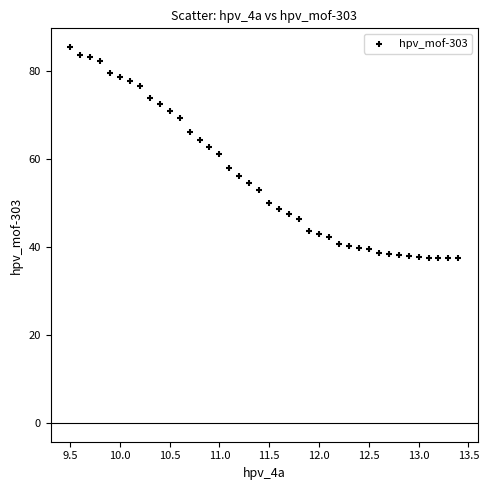

What is the range of Y values (max minus min)?

48.1